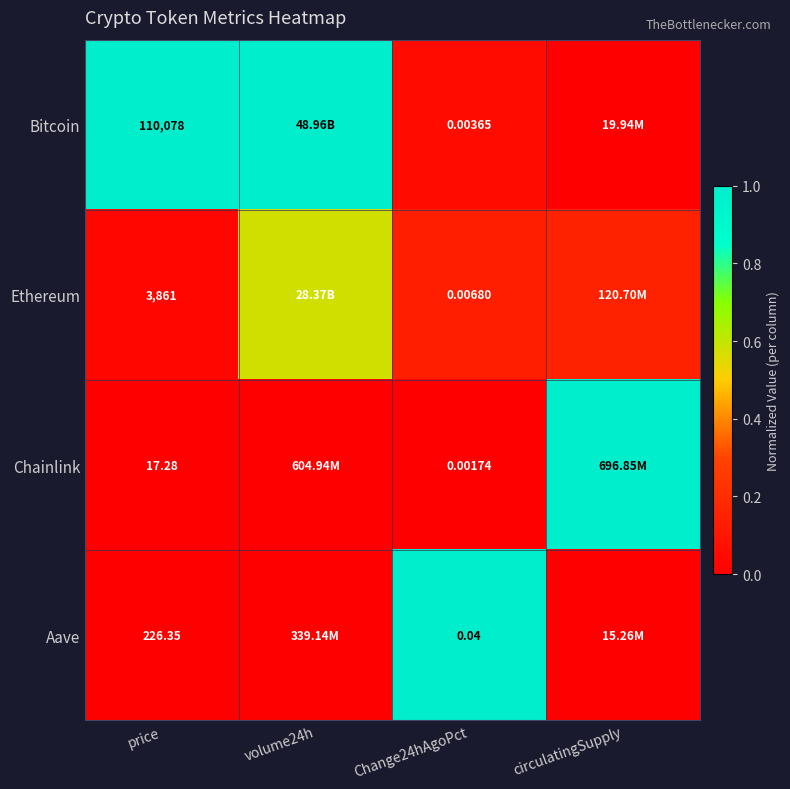

At price, list the series in order from smallest to largest.

Chainlink, Aave, Ethereum, Bitcoin